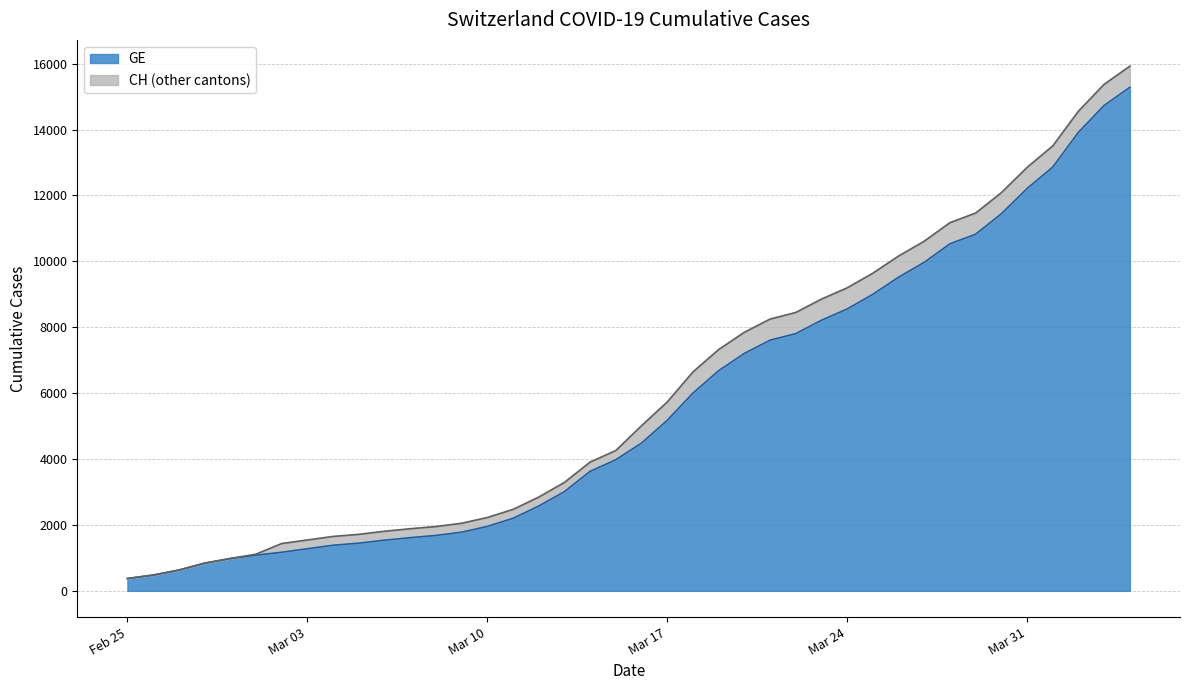

List the series in order of their peak value, highest first.

CH, GE